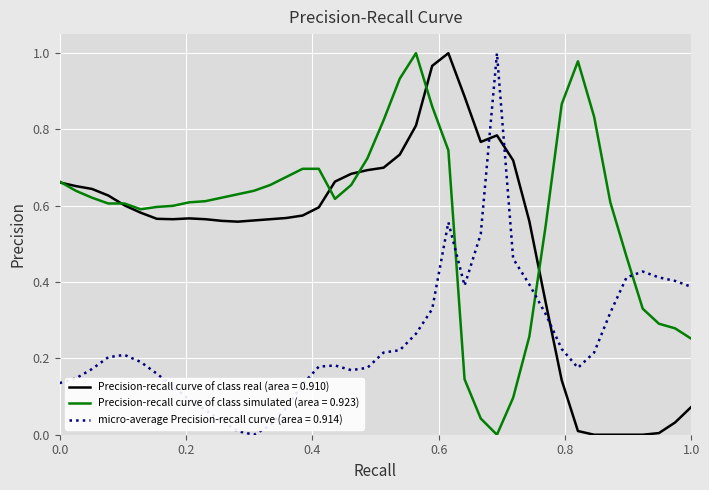

True or false: Precision-recall curve of class simulated (area = 0.923) and micro-average Precision-recall curve (area = 0.914) cross at least once.

True